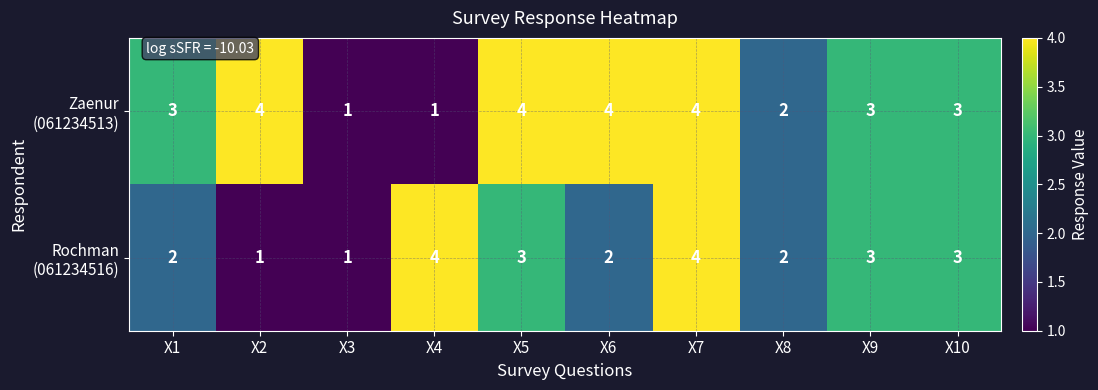

What is the greatest value displayed?

4